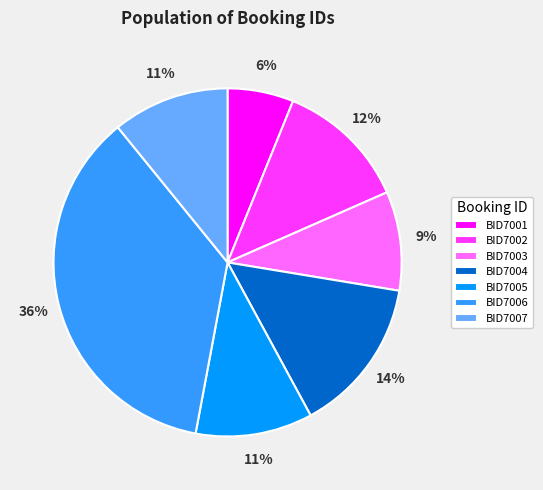

Does any single category account for the majority?

No